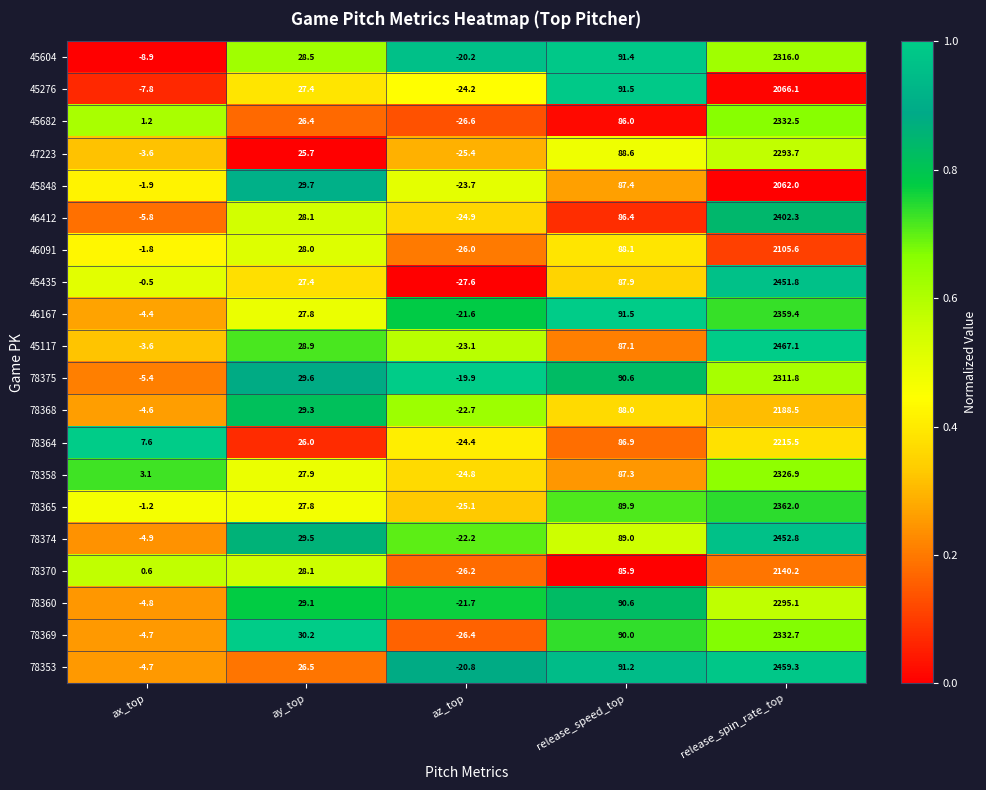

Between az_top and release_spin_rate_top, which series saw the biggest shift?

45117